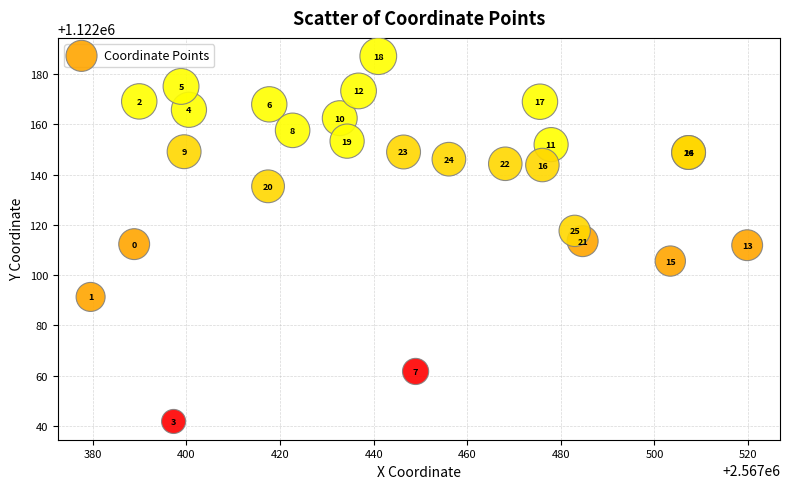

What Y value in the scatter plot is closest to 1122114?

1122113.6